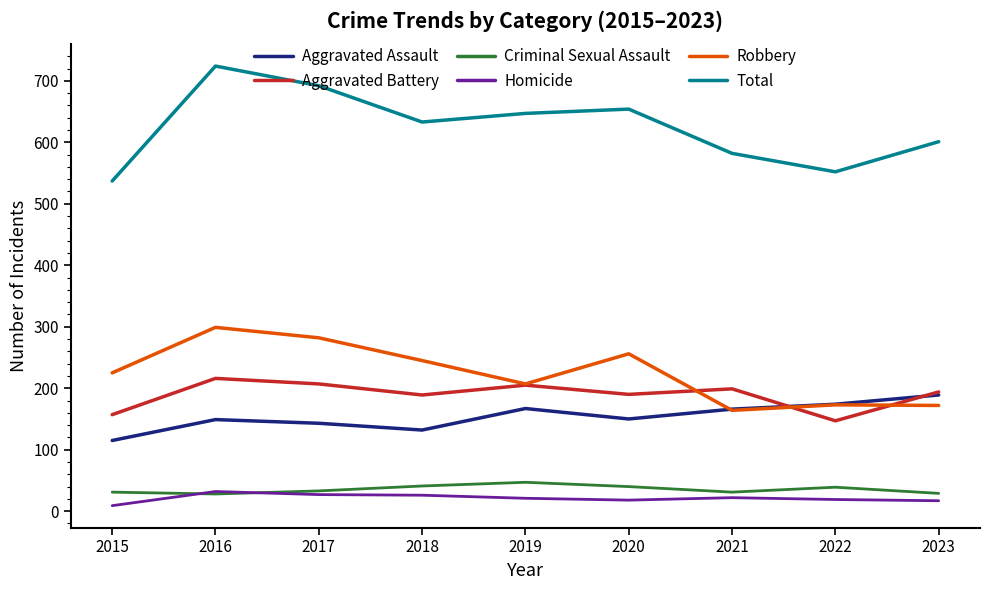

Which series has the widest spread of values?

Total